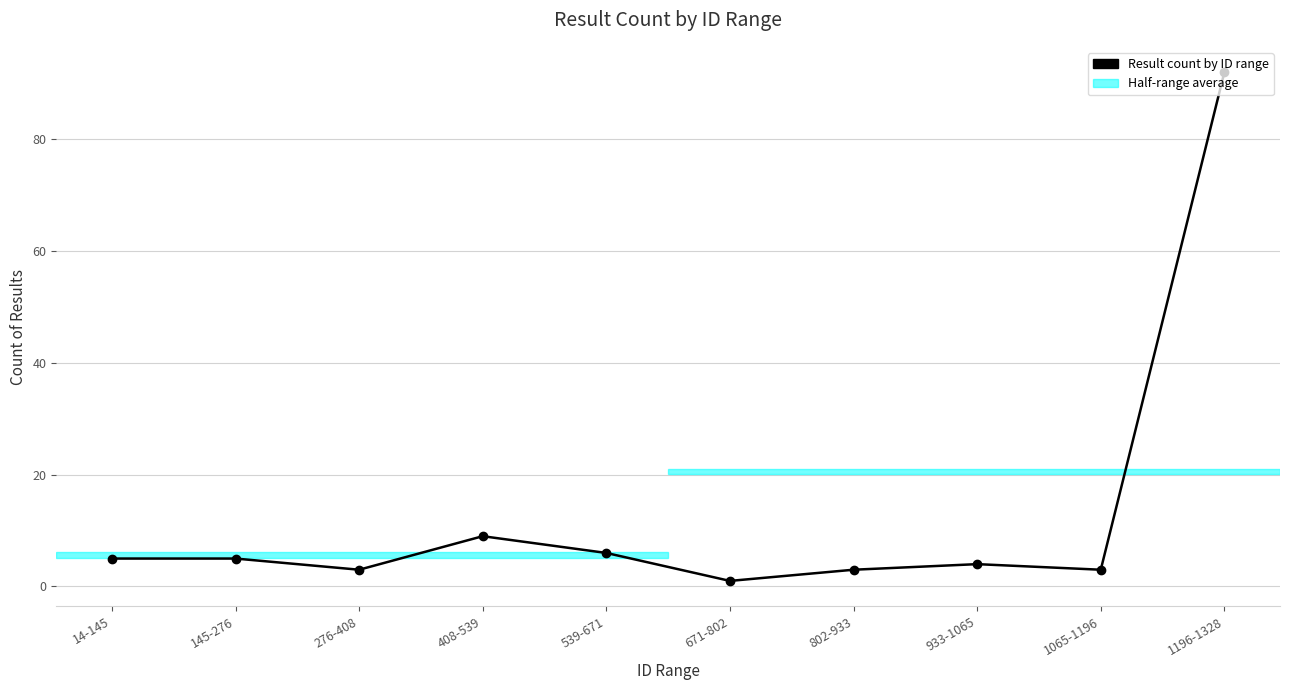

What is the approximate value at 1065-1196?

3